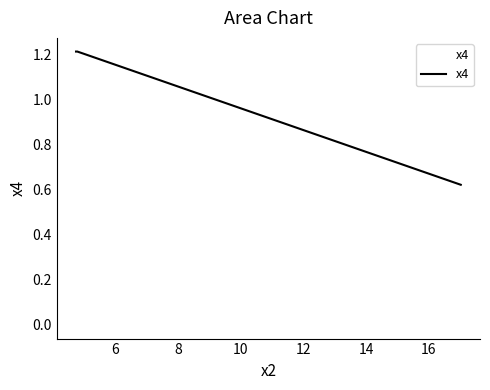

What is the label of the 1st point from the left?

4.74002954